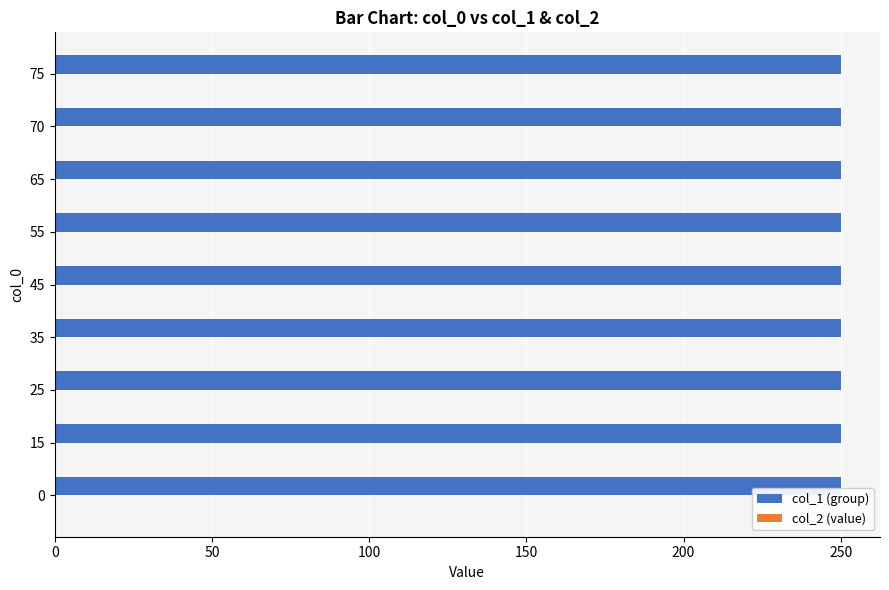

What is the maximum value for col_1 (group)?

250.0